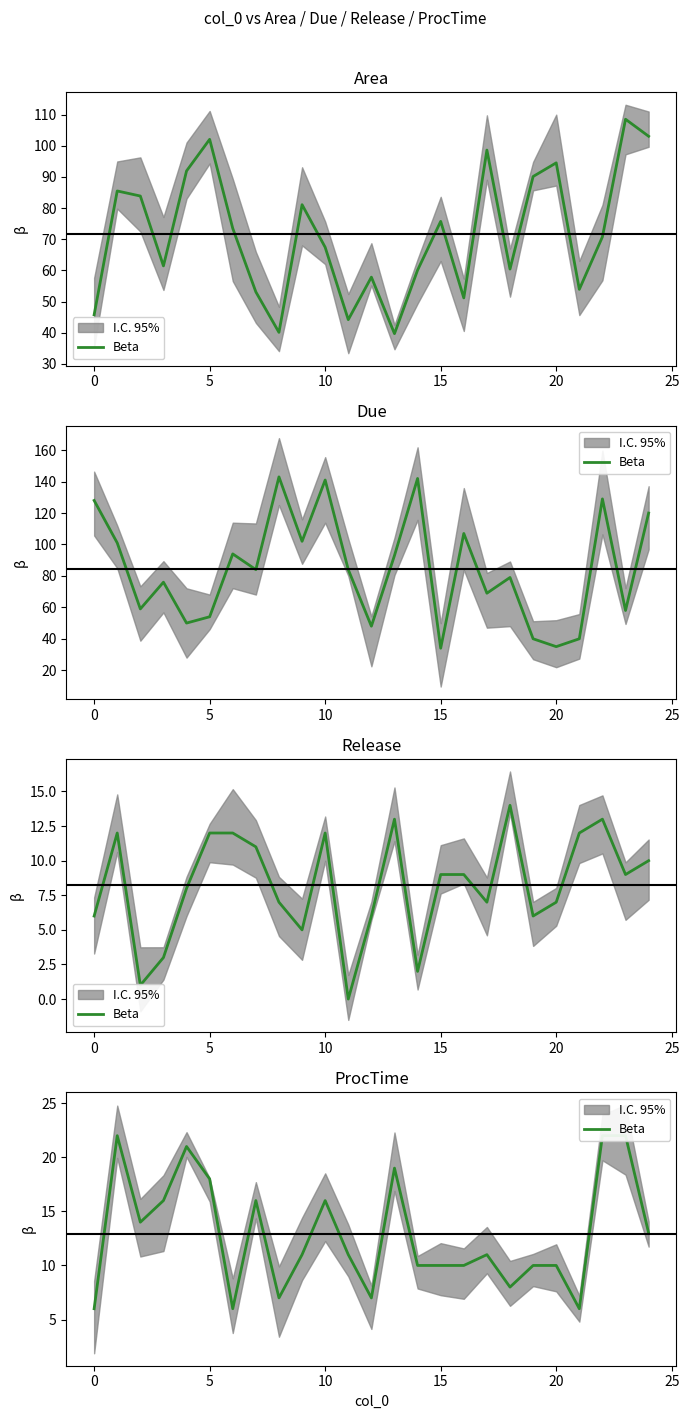

What is the difference between the maximum and minimum values?

16